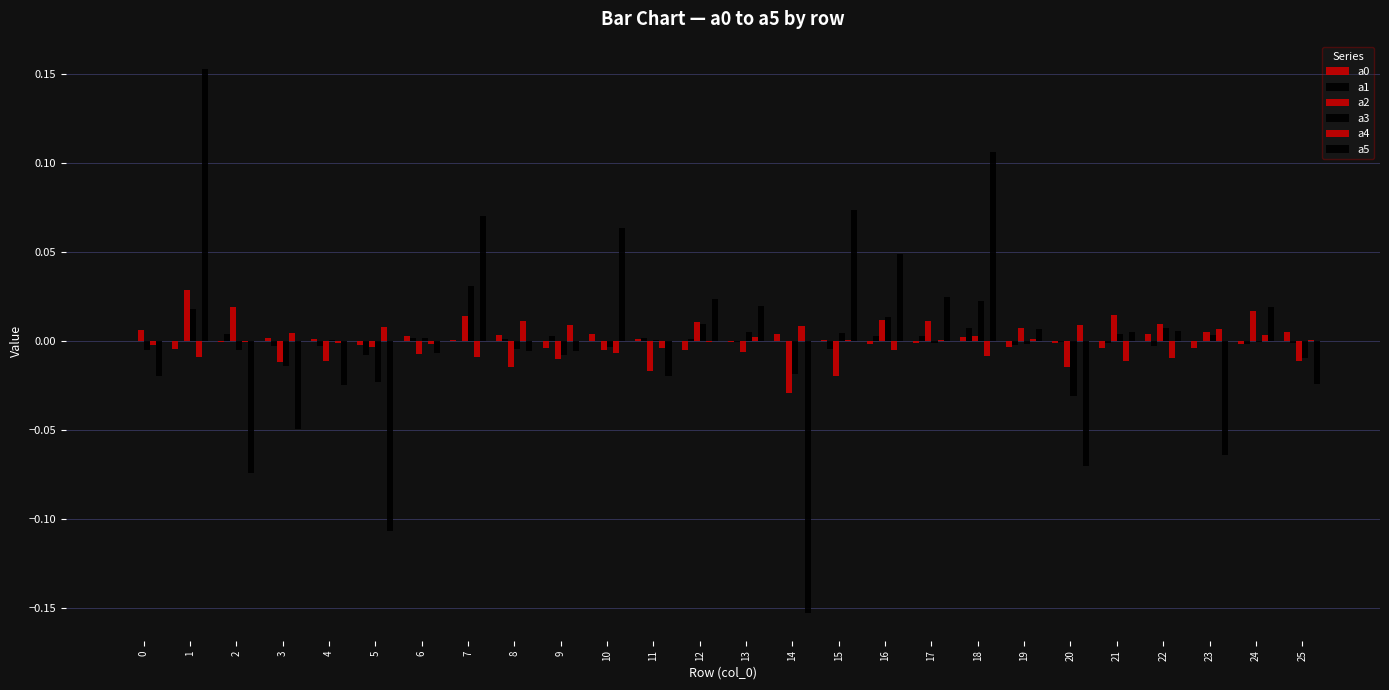

How many categories are shown in the chart?

26